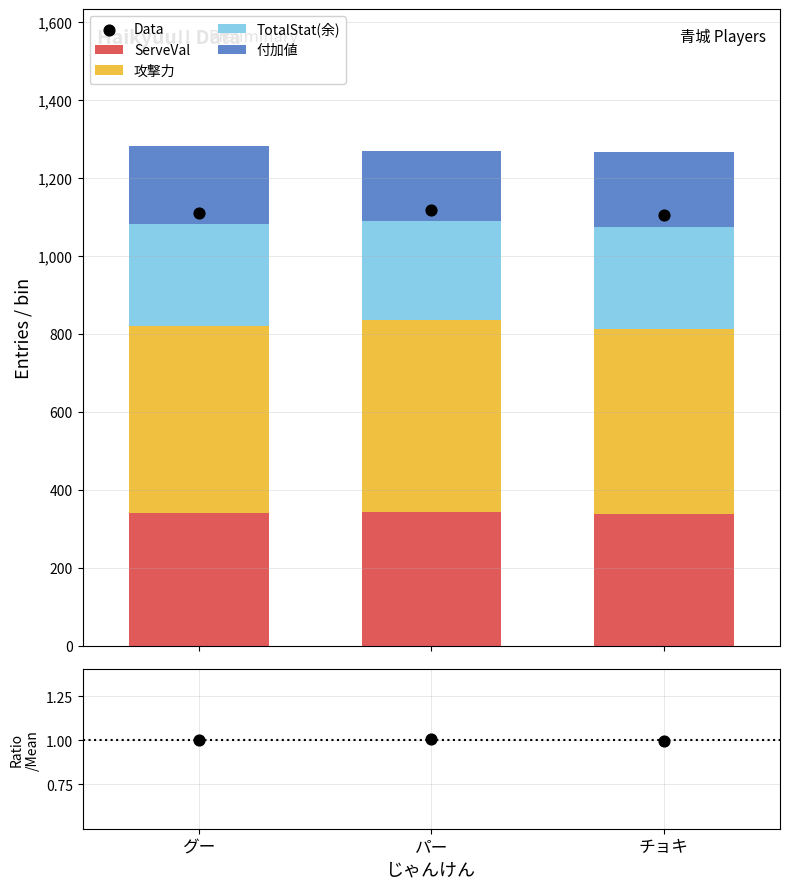

What is the total value across all series at チョキ?

2371.0